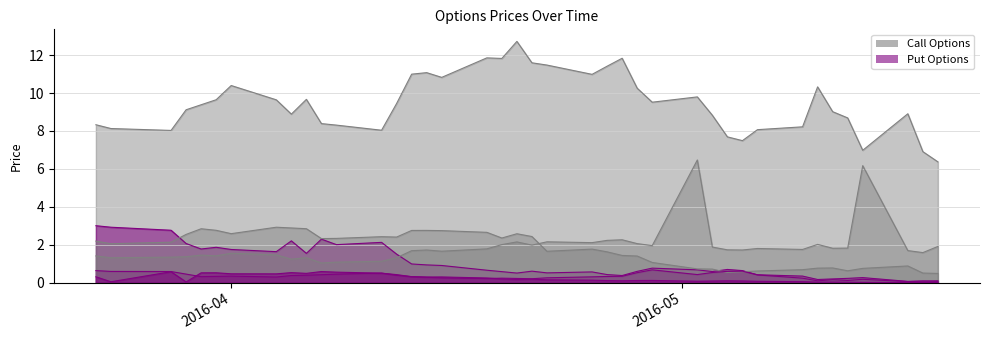

At which category does SPY 5/20/16 P198 reach its first local valley?

2016-03-30